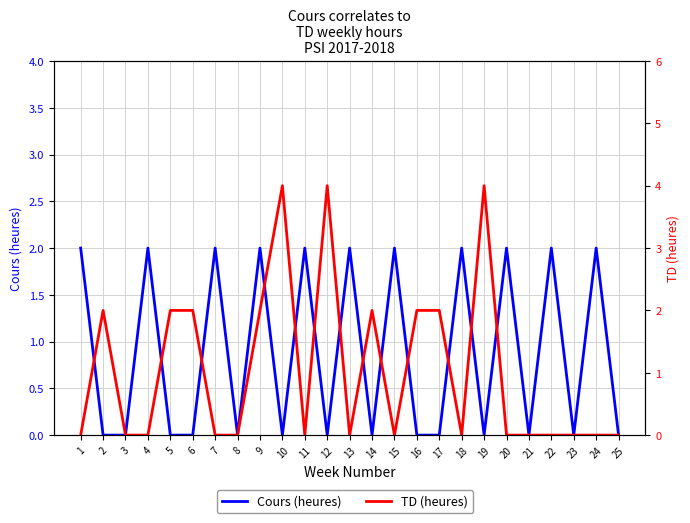

Is the value of TD (heures) at 15 greater than the value of Cours (heures) at 18?

No